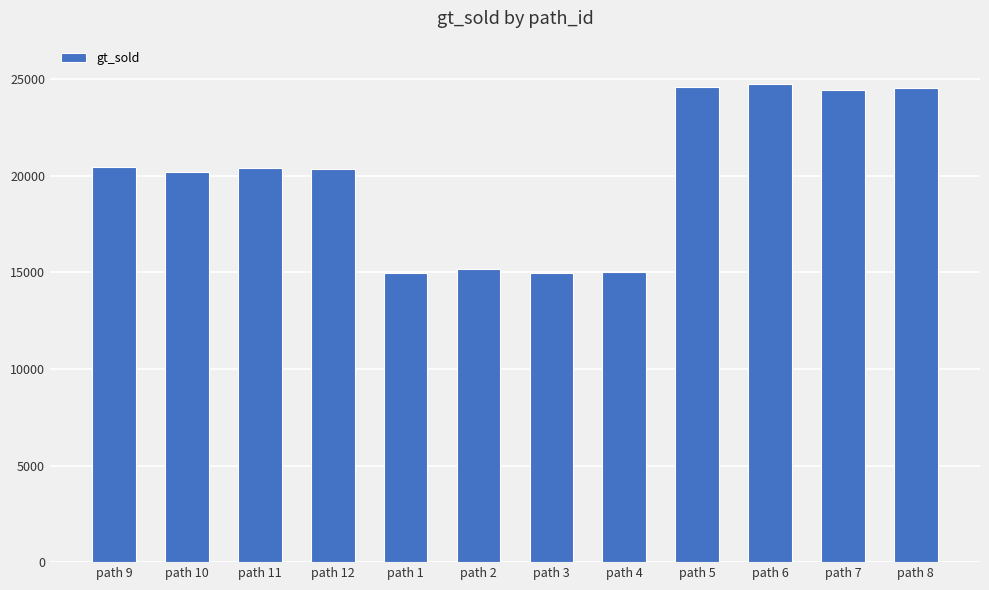

What is the difference between the maximum and second lowest values?

9757